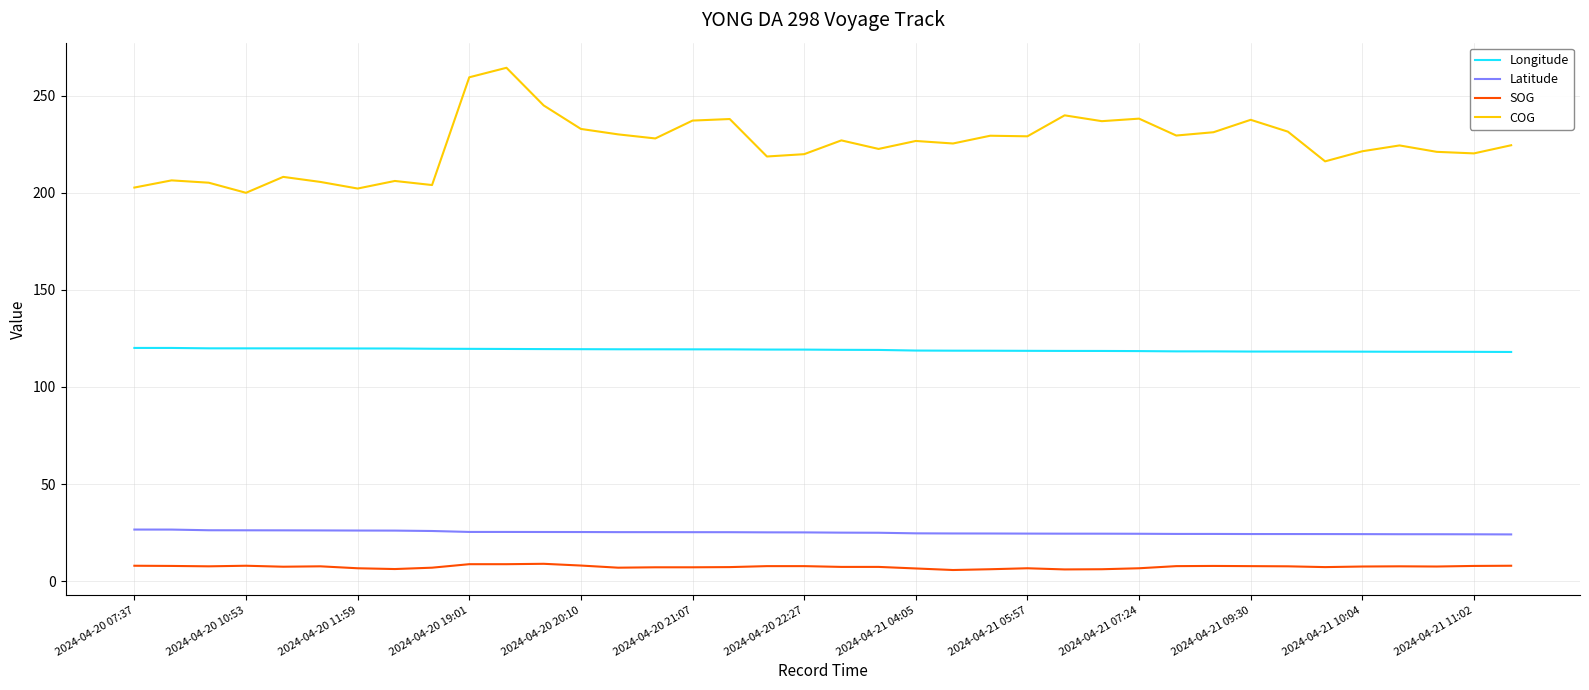

Rank the series by their maximum value, from highest to lowest.

COG, Longitude, Latitude, SOG